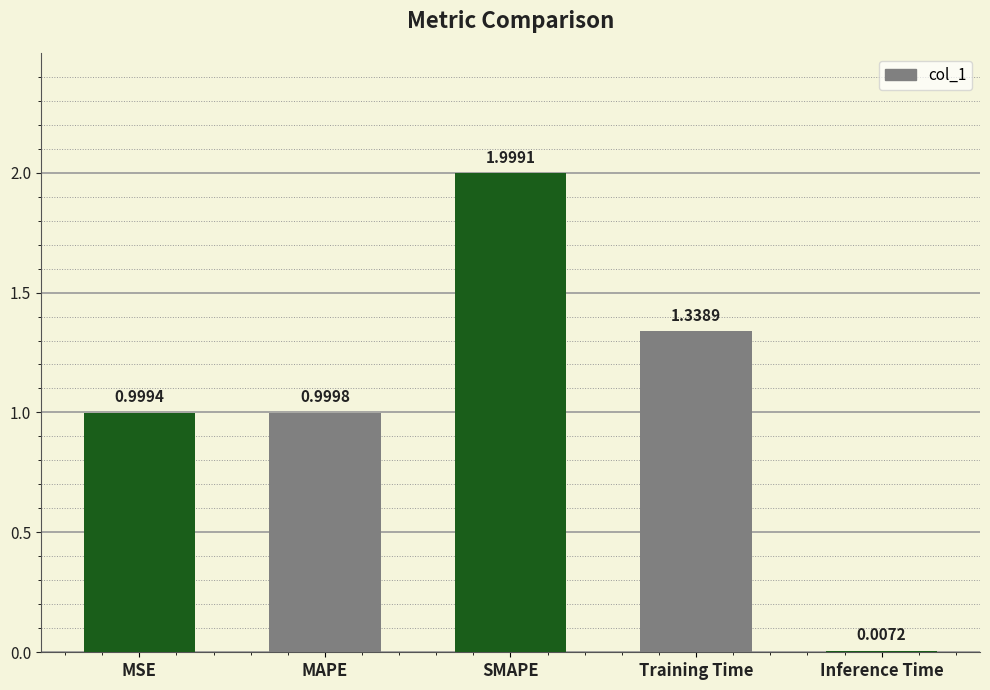

Between SMAPE and Training Time, which is larger?

SMAPE